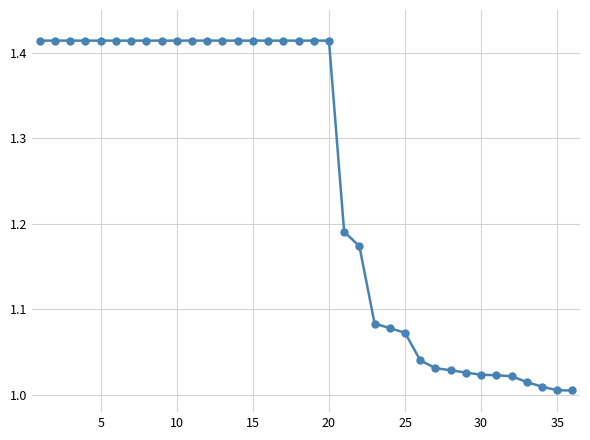

What is the difference between the maximum and minimum values?

0.4